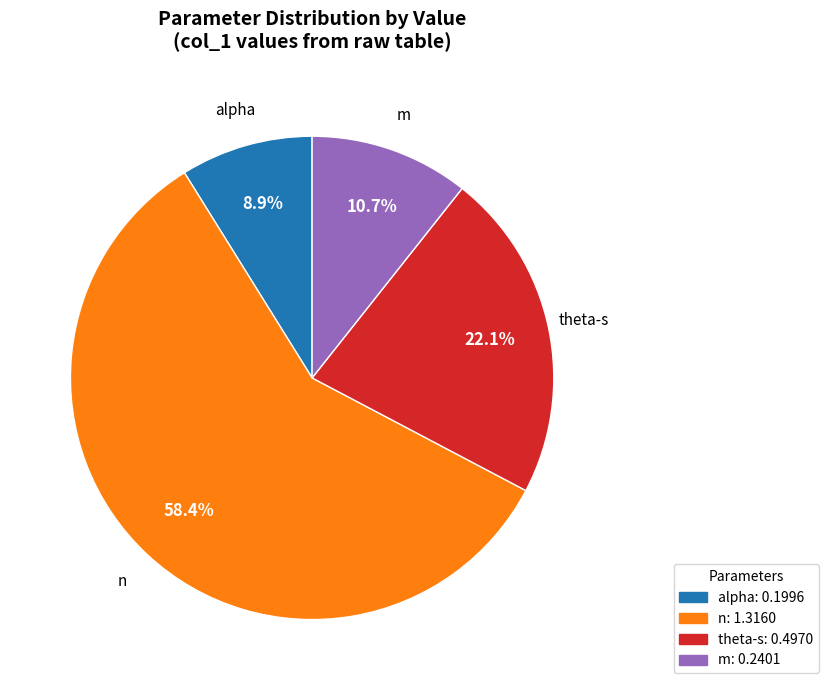

Is there a majority slice in this chart?

Yes